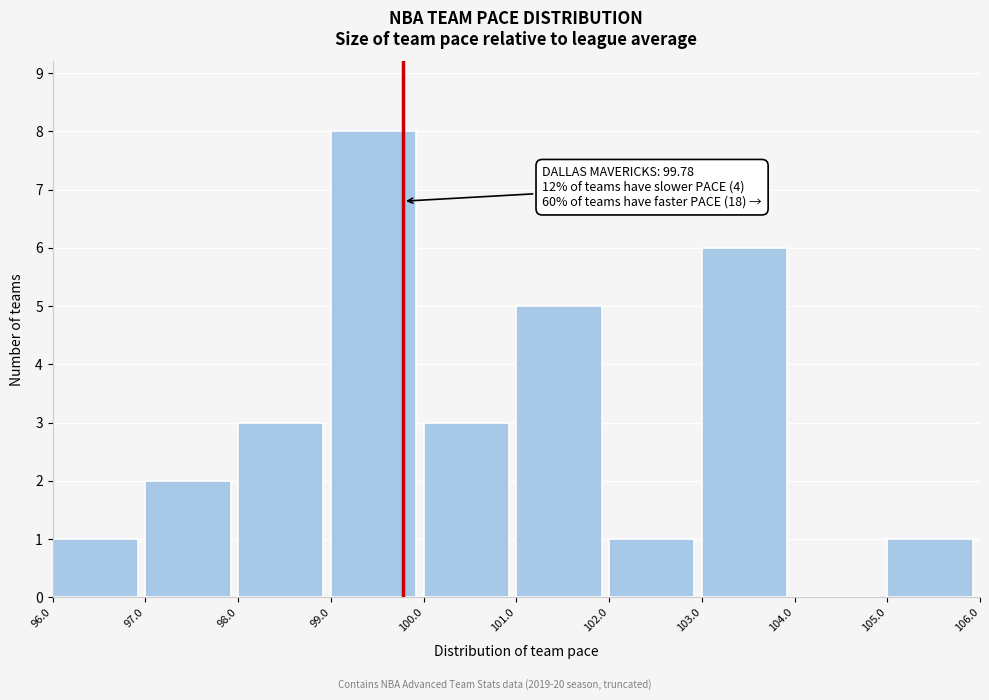

Which range on the x-axis has the tallest bar?

99.0 to 100.0